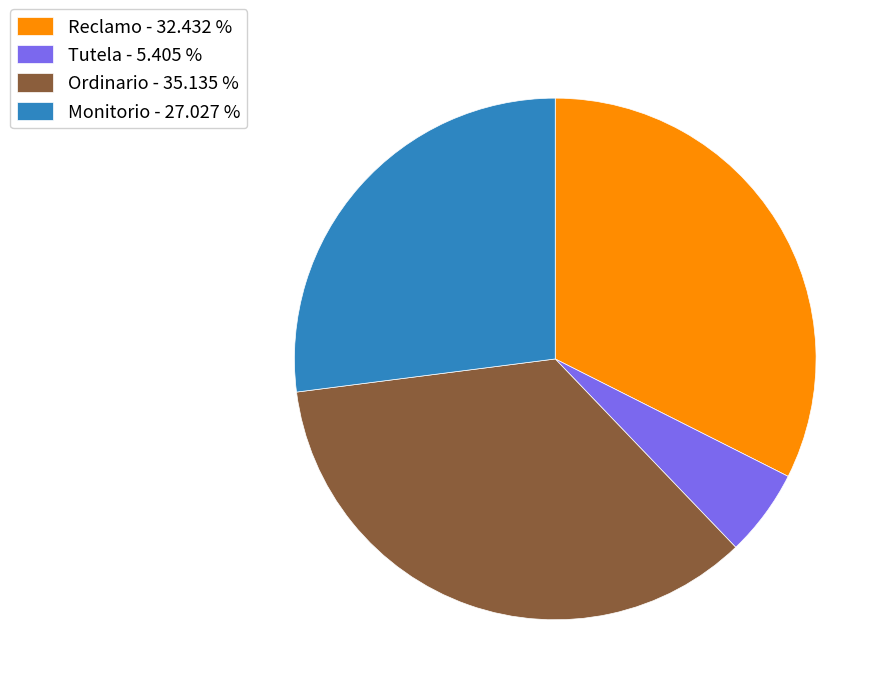

Between Ordinario and Tutela, which is larger?

Ordinario